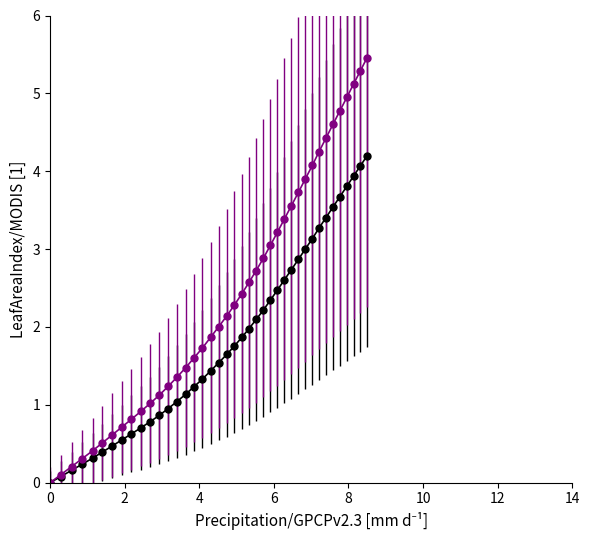

What is the greatest value displayed?

5.5